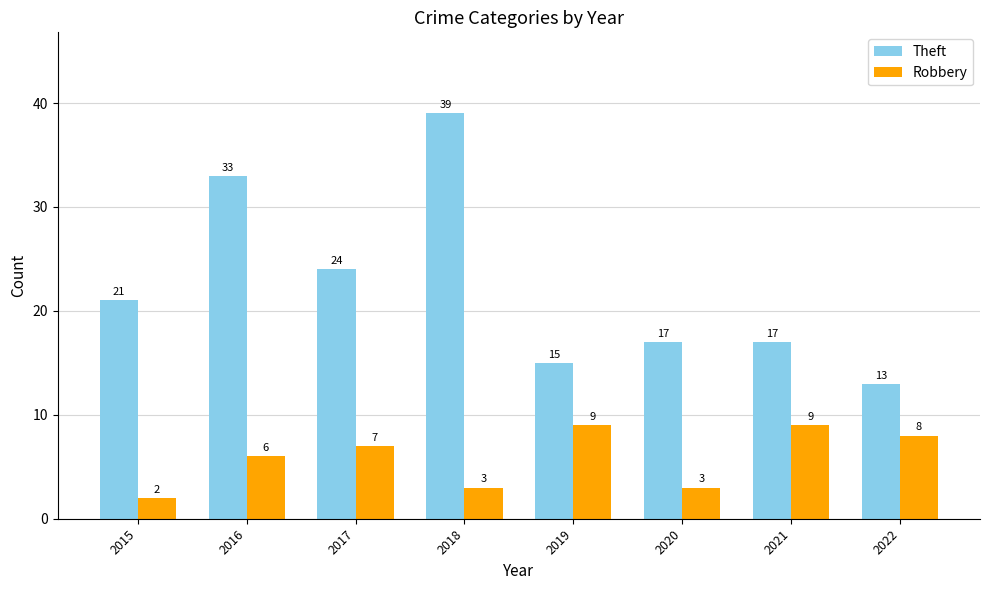

Reading left to right, what are all the values shown in this chart?

Theft: 21	33	24	39	15	17	17	13
Robbery: 2	6	7	3	9	3	9	8